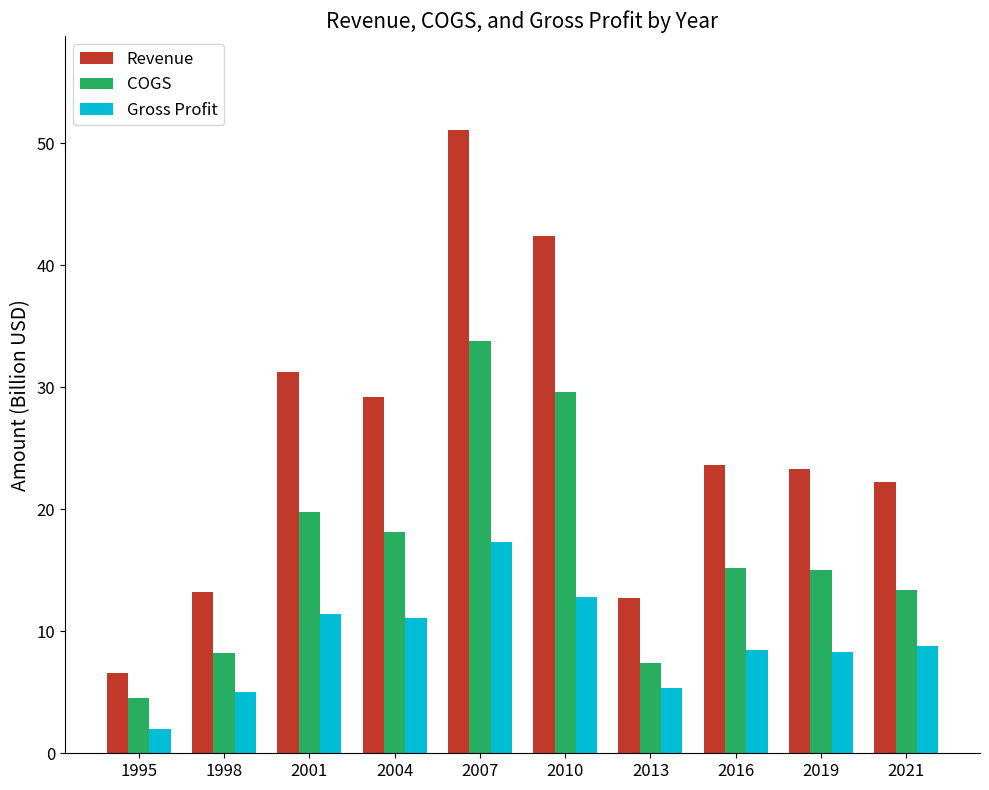

Rank the series by their average value, from highest to lowest.

Revenue, COGS, Gross Profit